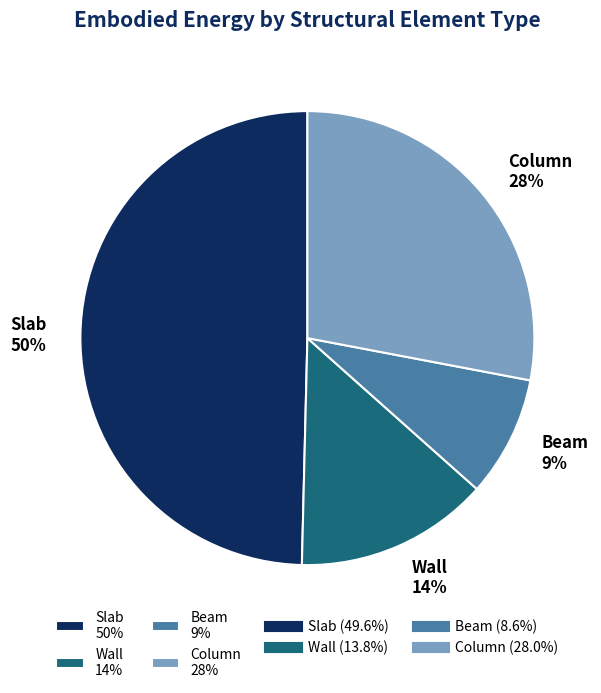

To the nearest percent, what is the combined percentage of Slab 50% and Beam 9%?

58%